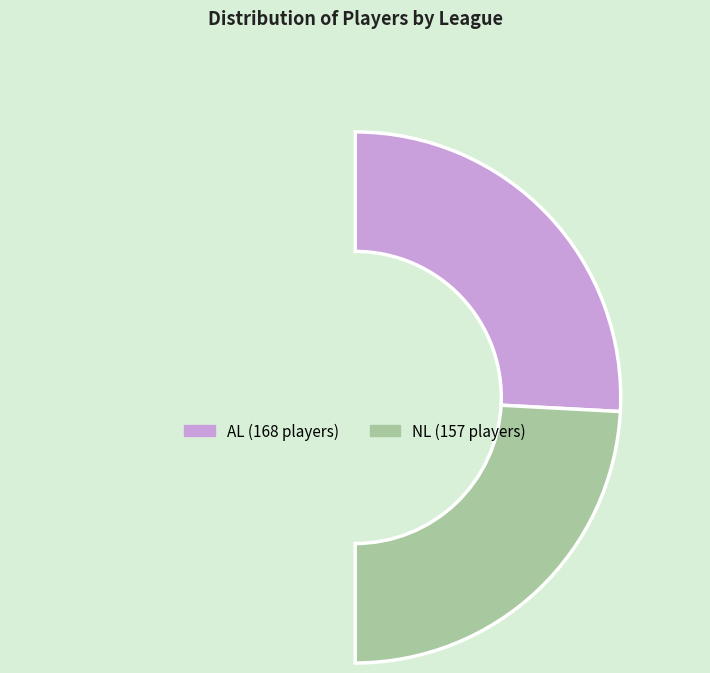

To the nearest percent, what percentage of the pie is NL?

48%